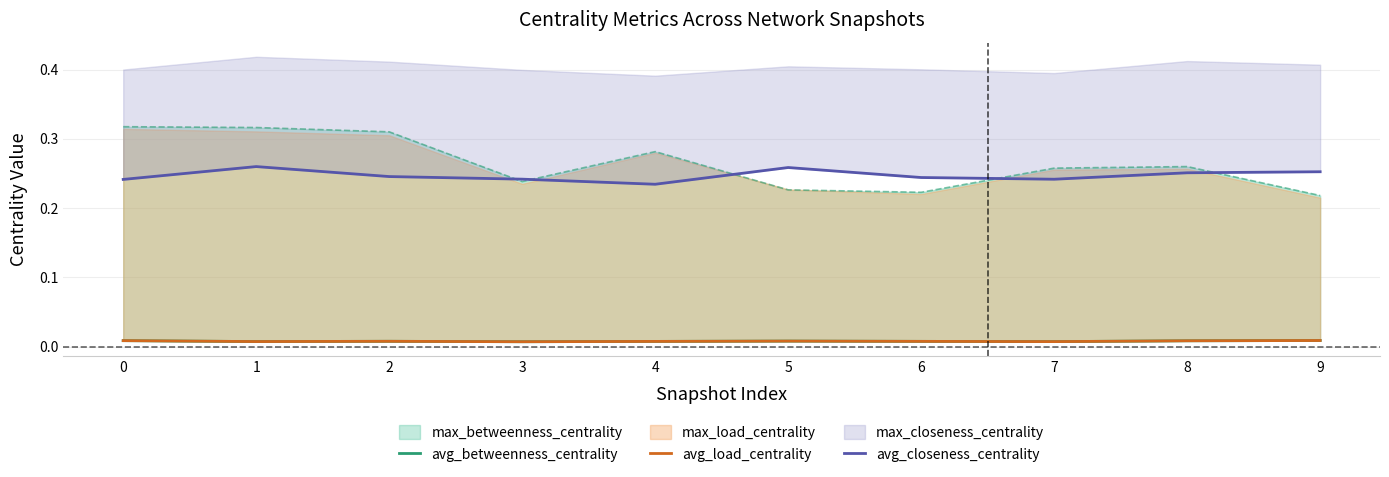

How many lines are shown in the chart?

3